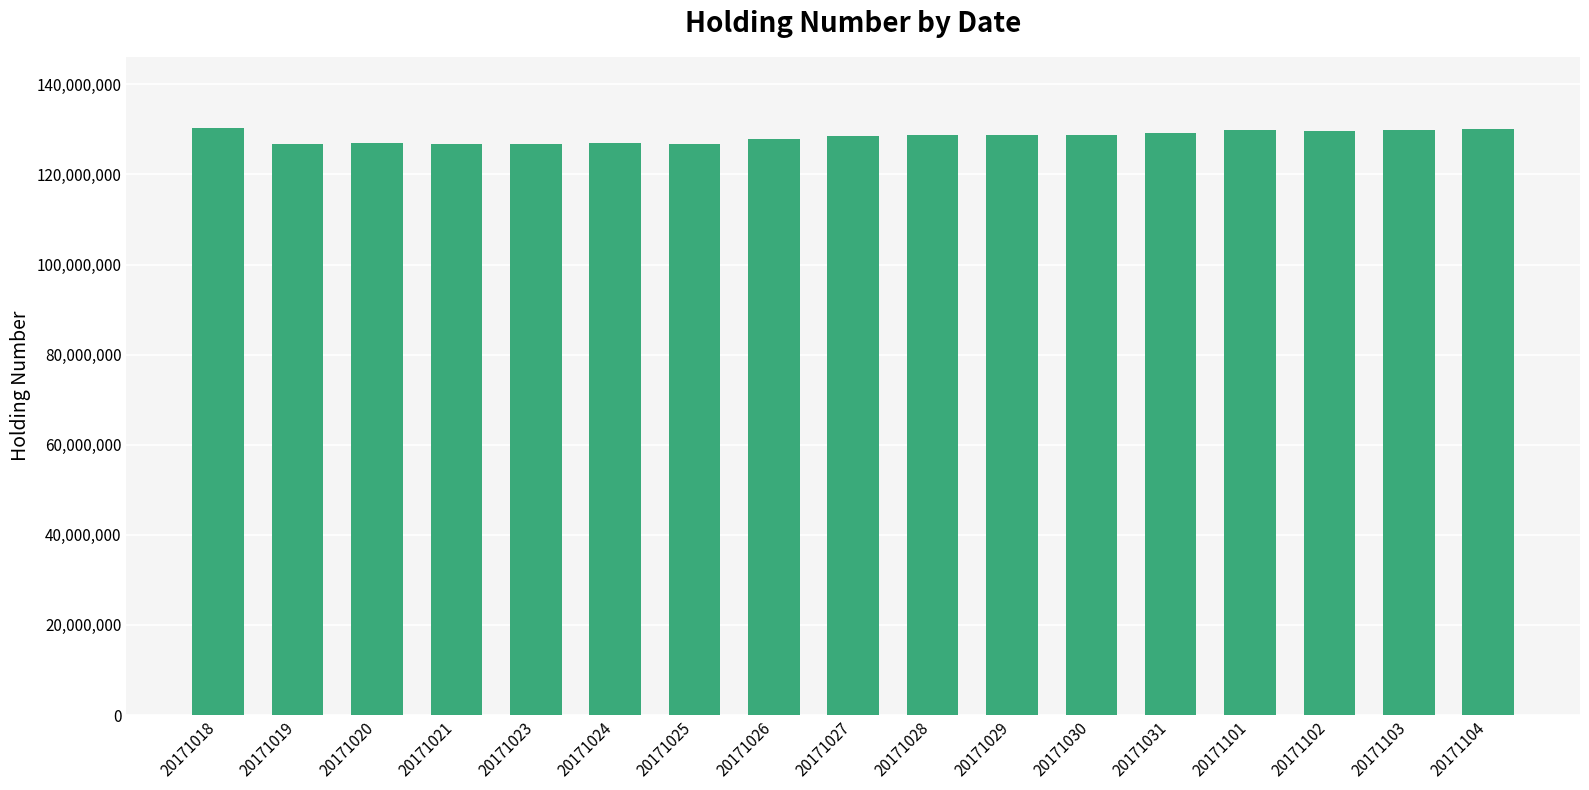

What is the ratio of the value at 20171019 to the value at 20171023?

1.0